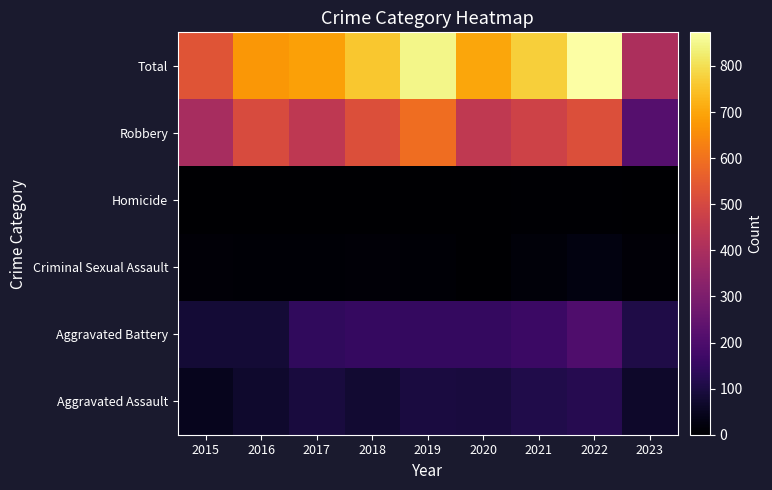

Rank the series at 2015 from highest to lowest value.

Total, Robbery, Aggravated Battery, Aggravated Assault, Criminal Sexual Assault, Homicide